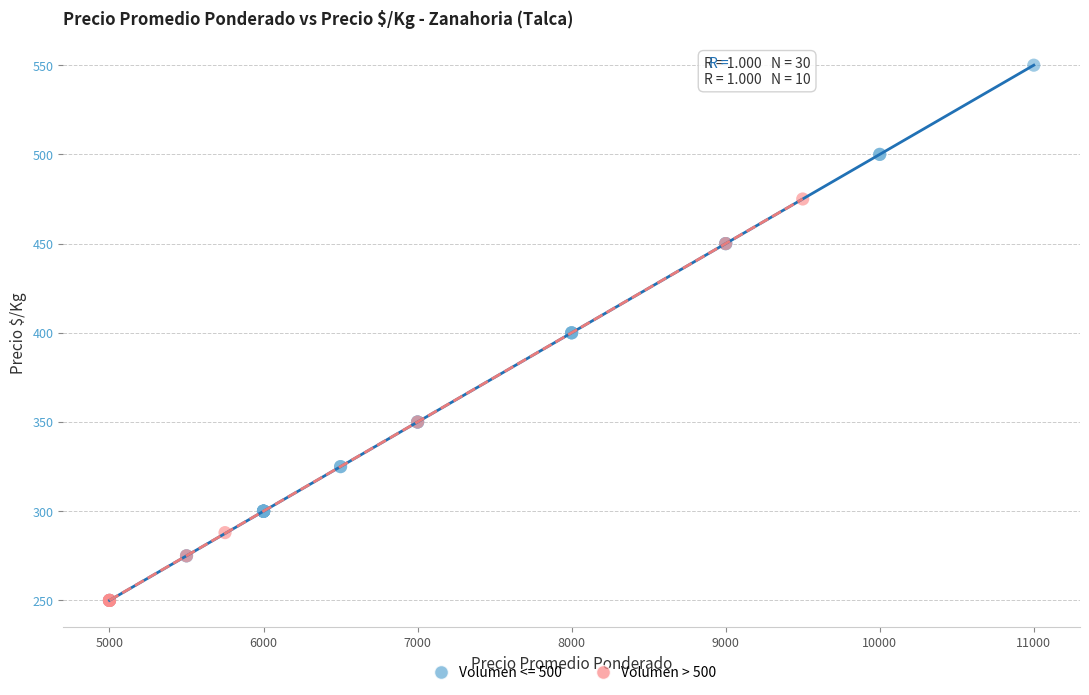

Which series has the largest Y range (max minus min)?

Volumen <= 500